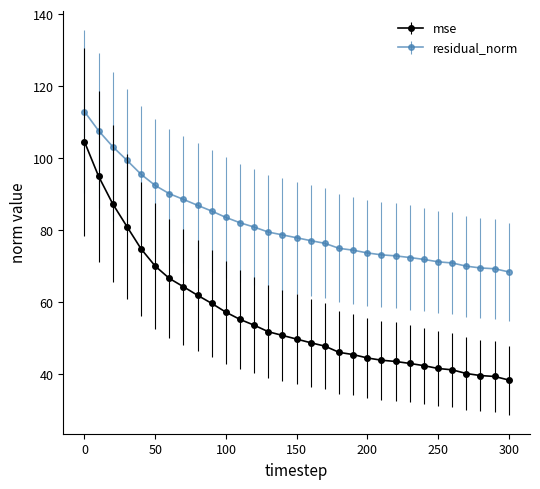

Which series has the largest range (max minus min)?

mse